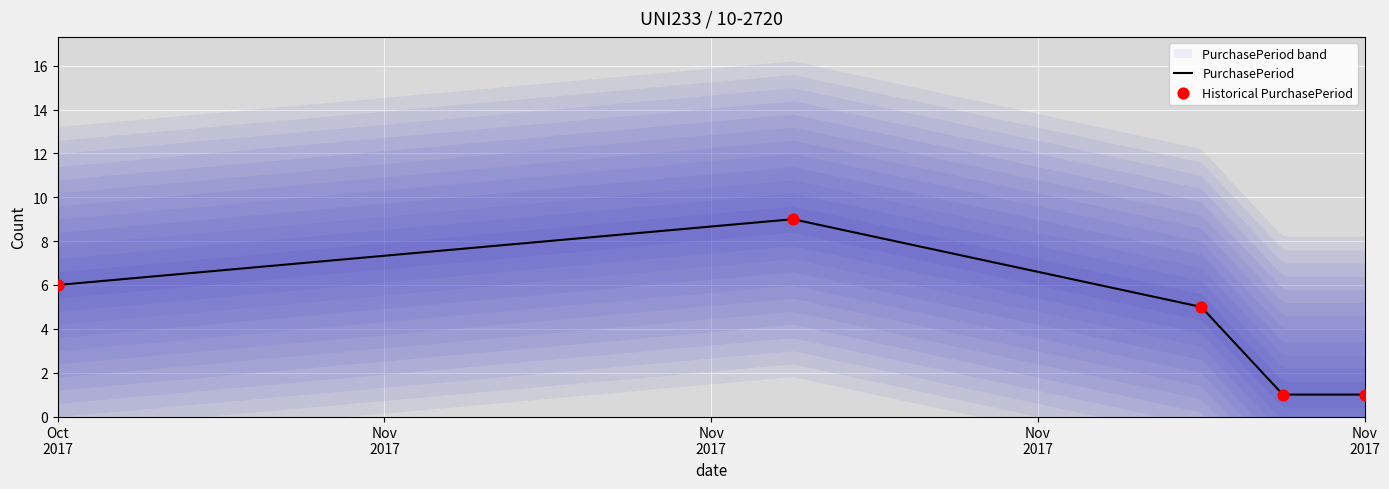

Which series reaches the minimum Y coordinate?

PurchasePeriod